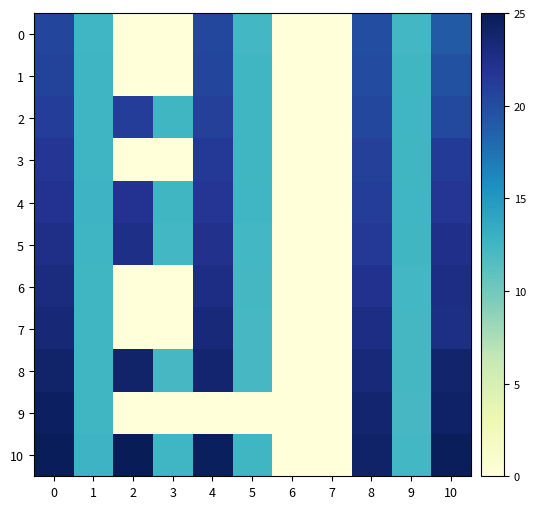

Count the number of data series in this chart.

11